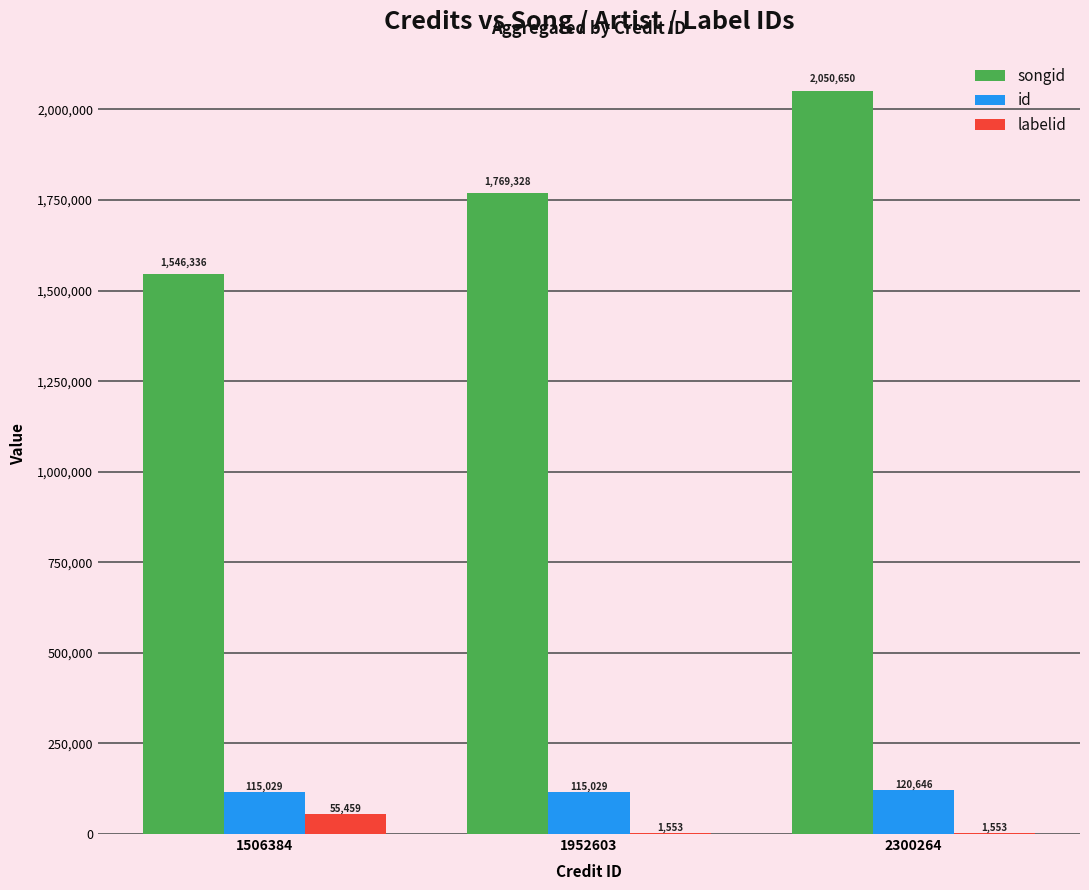

Which series changed the most between 1506384 and 1952603?

songid